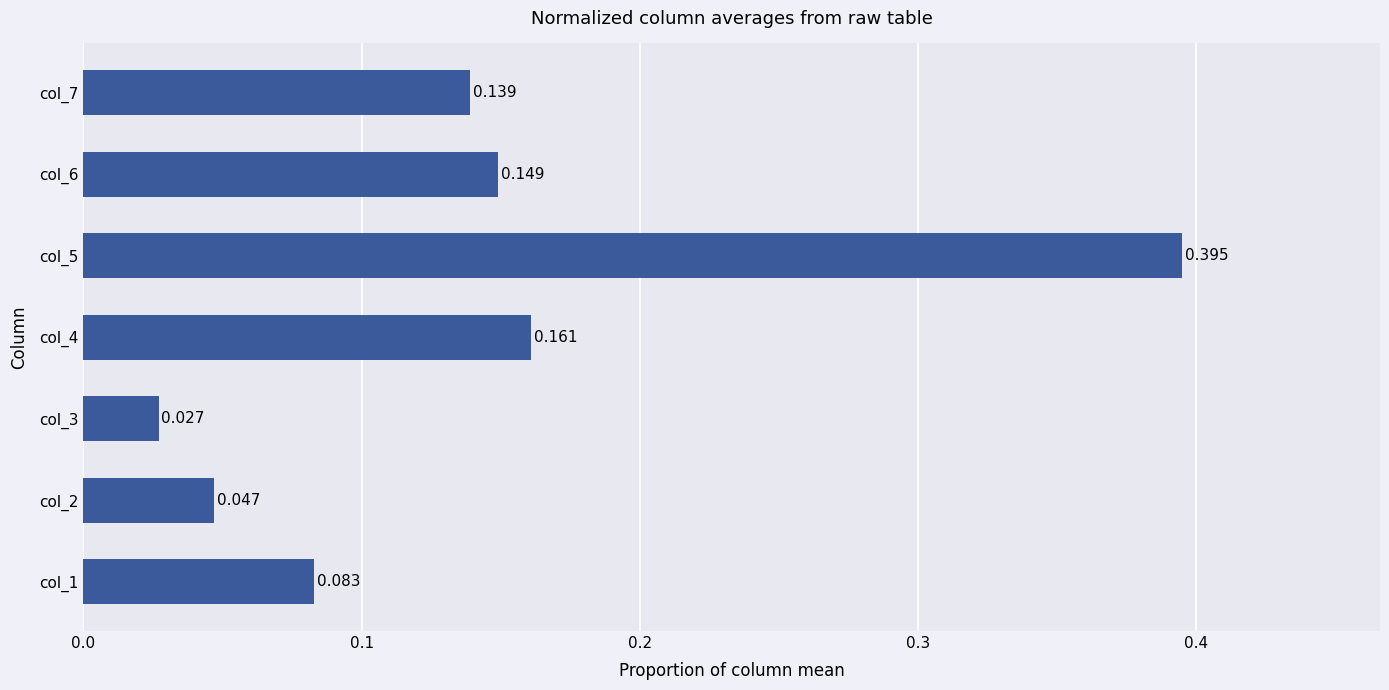

Rank the categories by value from highest to lowest.

col_5, col_4, col_6, col_7, col_1, col_2, col_3